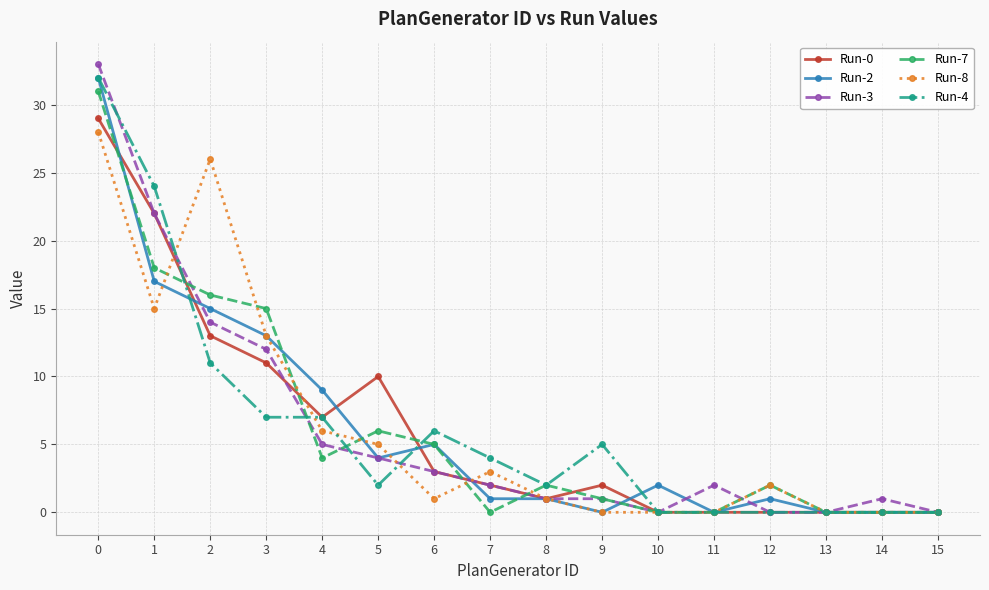

What is the difference between the highest and lowest values at 5?

8